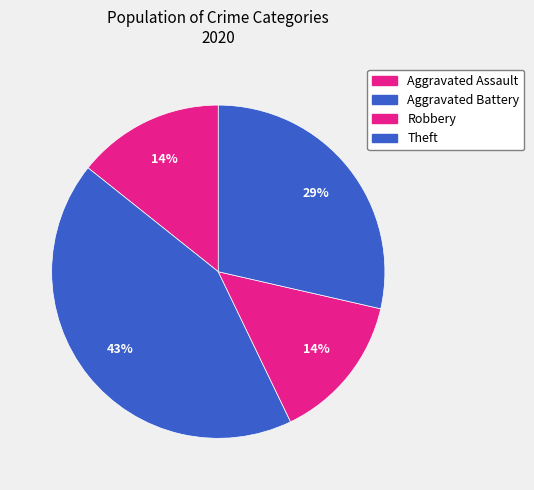

What is the total percentage of Aggravated Assault and Theft?

42.9%